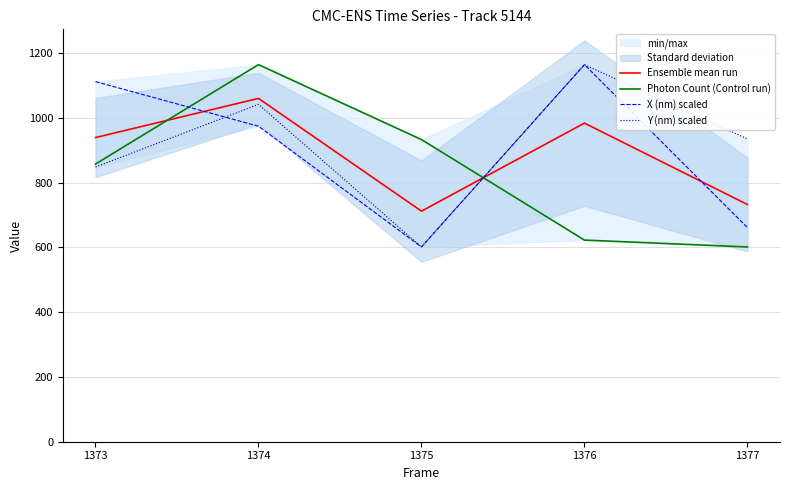

Rank the series at 1374 from highest to lowest value.

Photon Count (Control run), Ensemble mean run, Y (nm) scaled, X (nm) scaled